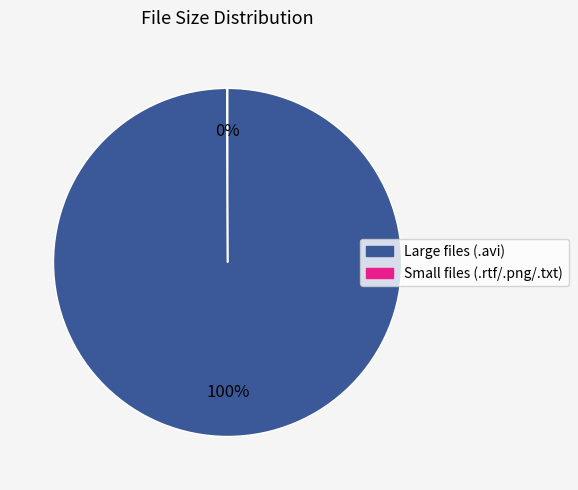

To the nearest percent, what is the difference between the largest and smallest slice percentages?

100%